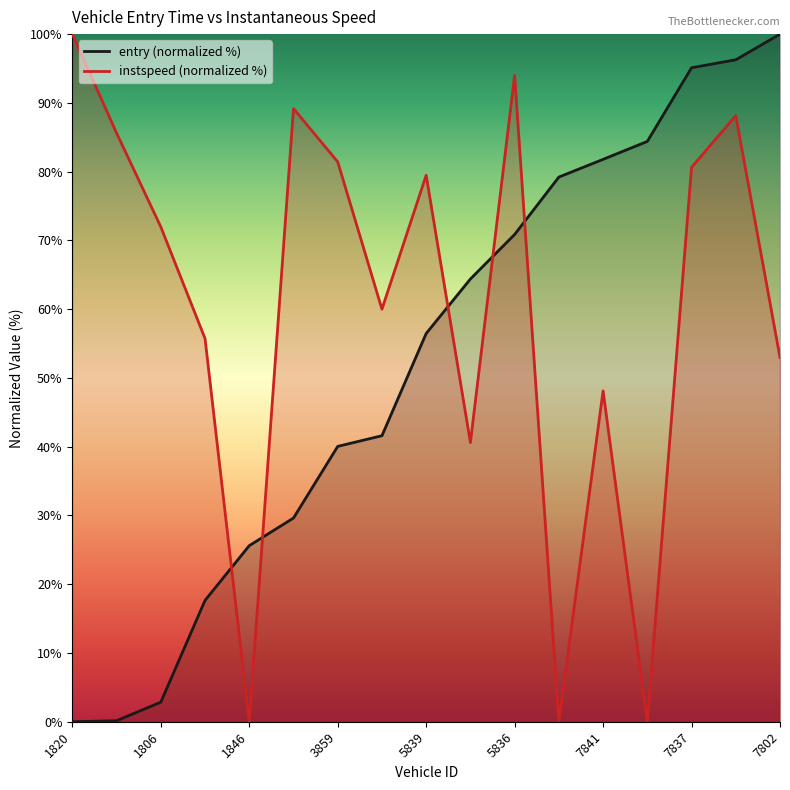

Reading left to right, transcribe all the data shown in this chart.

entry: 1820=0.0	1856=0.1	1806=2.8	1866=17.6	1846=25.6	3822=29.6	3859=40.0	3854=41.6	5839=56.5	5827=64.4	5836=70.9	5862=79.2	7841=81.8	7860=84.4	7837=95.1	7829=96.3	7802=100.0
instspeed: 1820=100.0	1856=85.6	1806=72.0	1866=55.7	1846=0.0	3822=89.2	3859=81.4	3854=60.0	5839=79.5	5827=40.6	5836=94.0	5862=0.0	7841=48.1	7860=0.0	7837=80.6	7829=88.1	7802=53.0